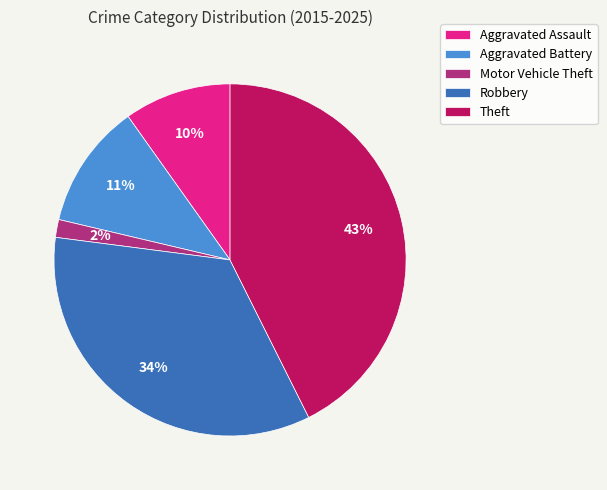

Approximately how many times larger is the value at Theft compared to Aggravated Assault?

4.3